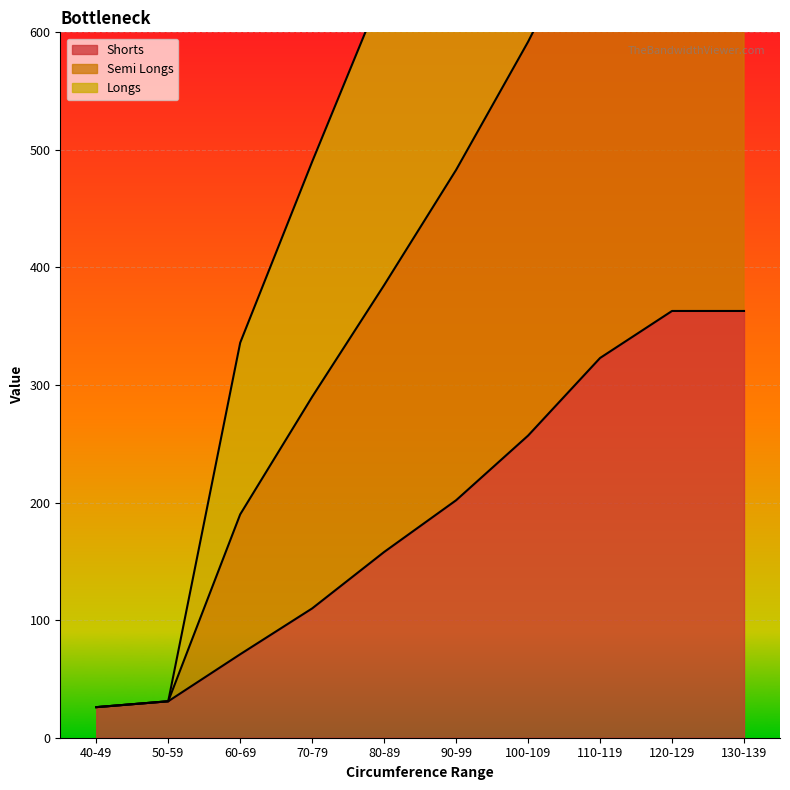

The value of Shorts at 80-89 is 210. True or false?

False